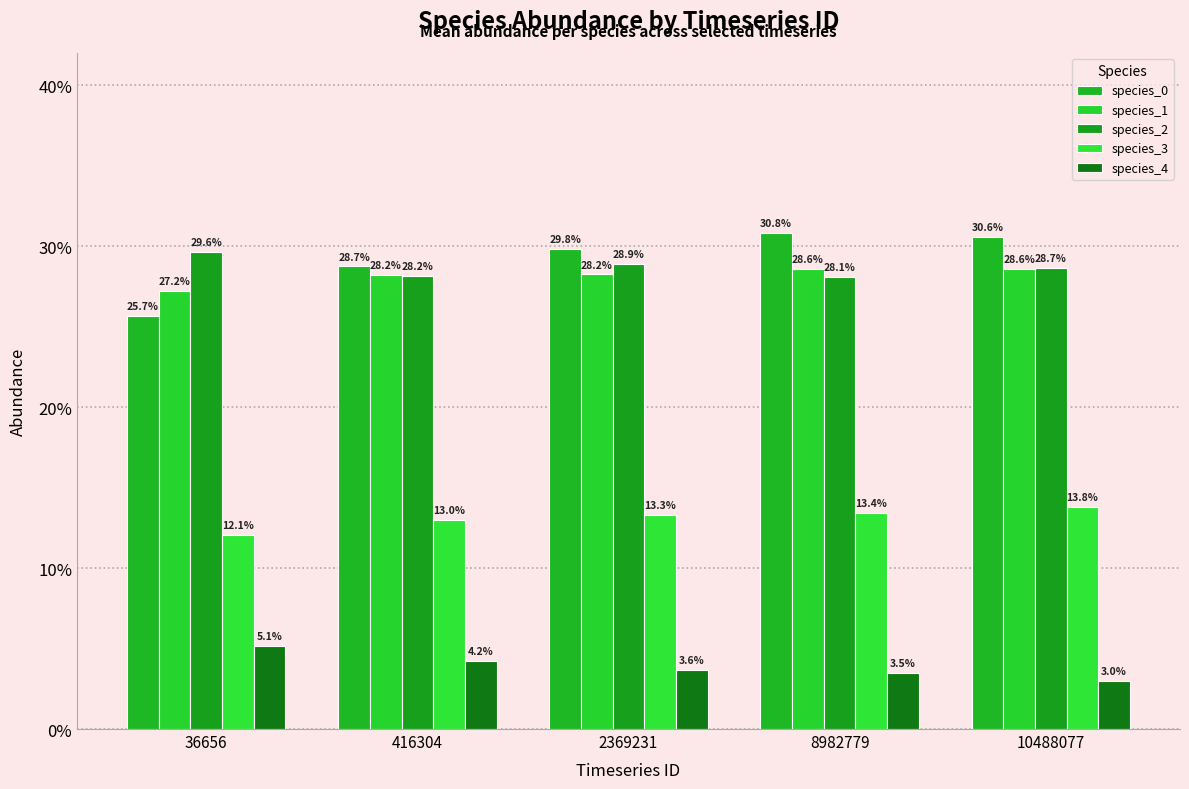

Does the chart contain any negative values?

No